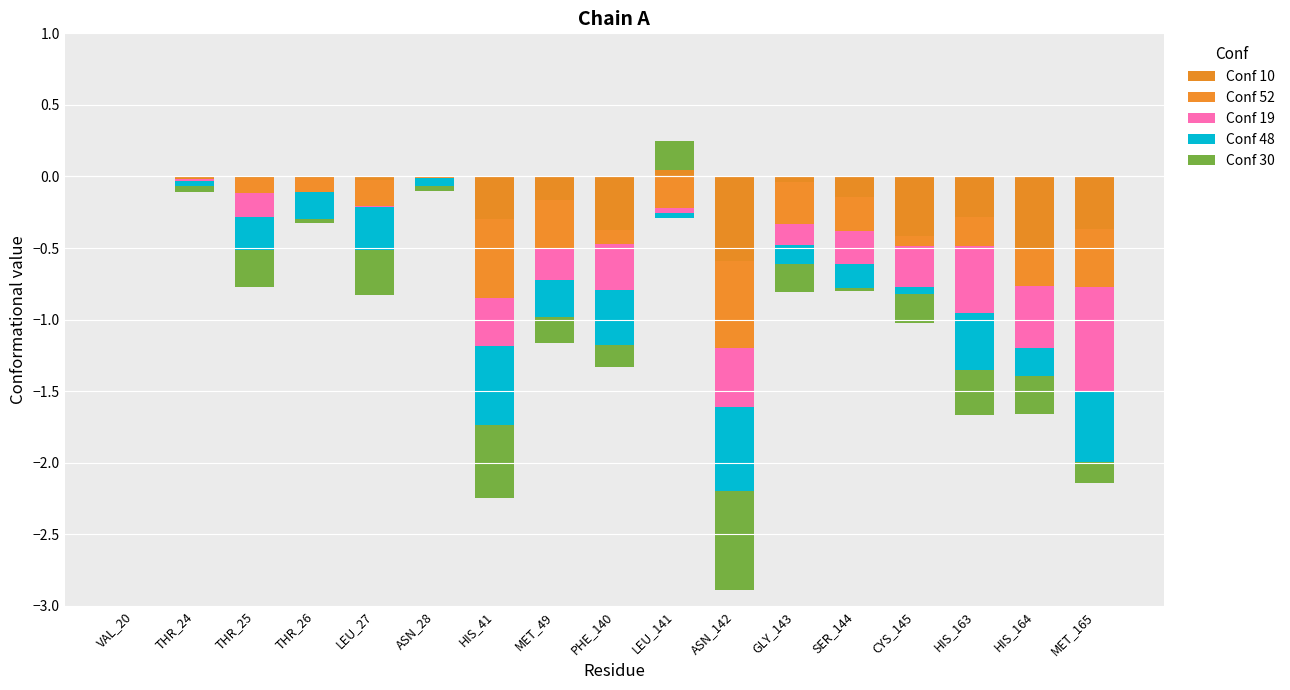

How many groups of bars are there?

17